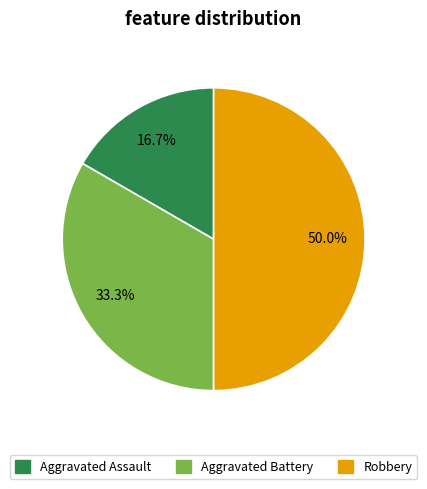

The Aggravated Assault slice represents 5% of the pie. True or false?

False